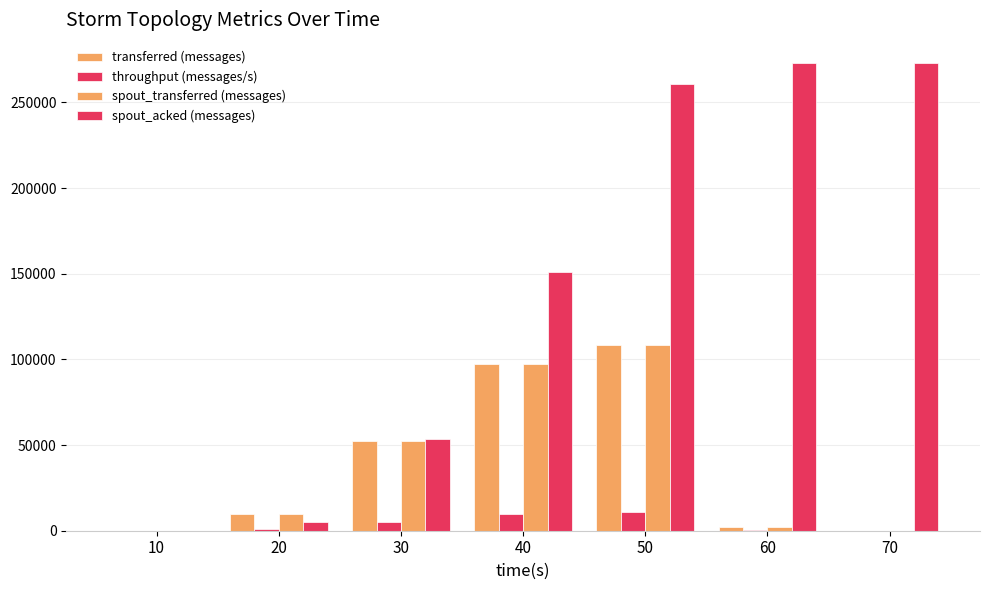

At which category is the sum across all series the highest?

50